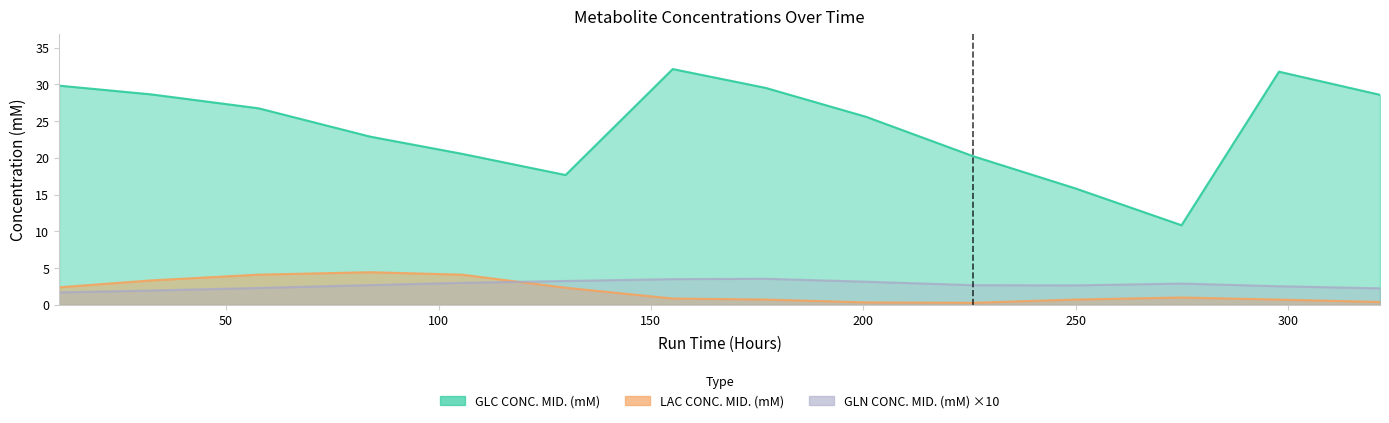

At which category does the chart reach its minimum across all series?

9